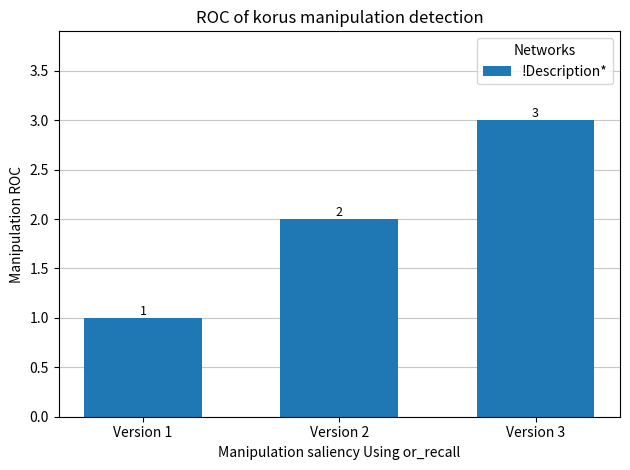

Reading right to left, what are all the values shown in this chart?

3	2	1